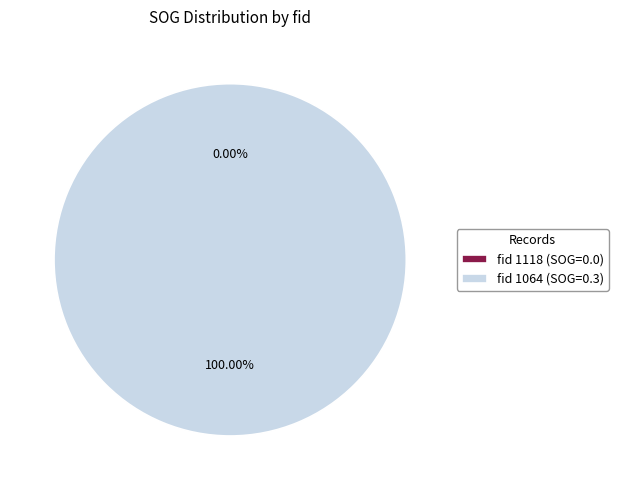

Which category has the smallest portion of the pie?

1118